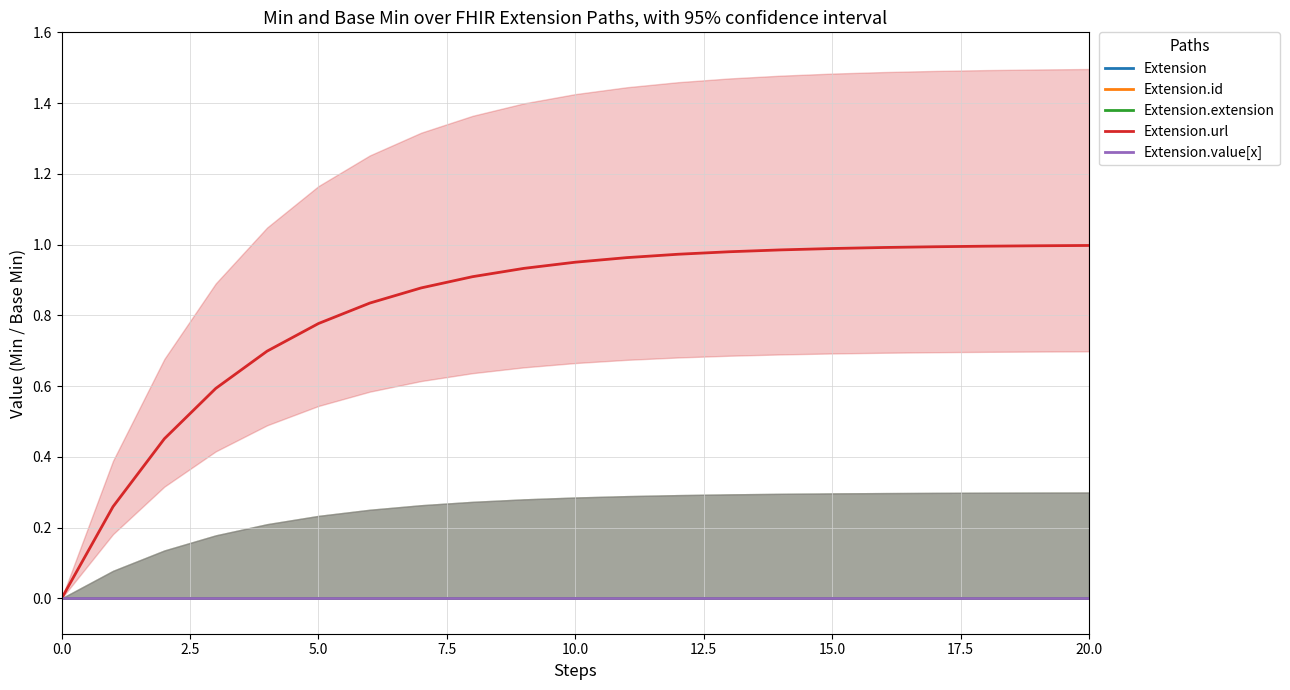

List the series in order of their peak value, highest first.

Extension.url, Extension, Extension.id, Extension.extension, Extension.value[x]